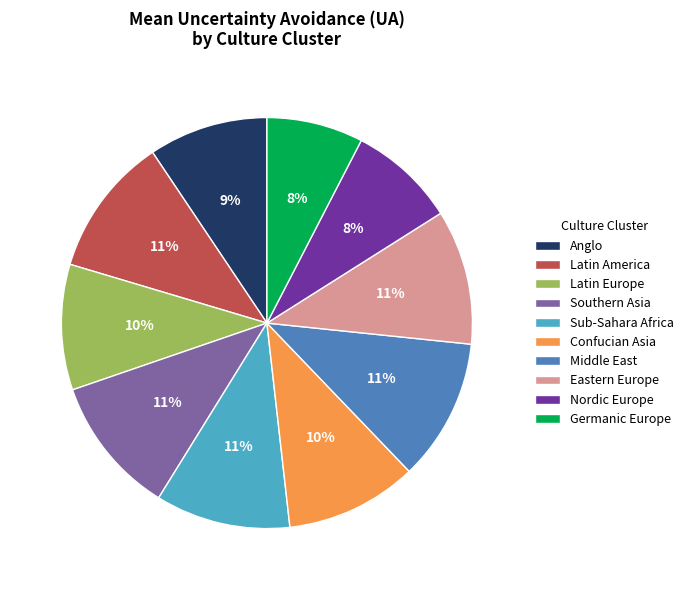

Between Germanic Europe and Latin America, which is larger?

Latin America